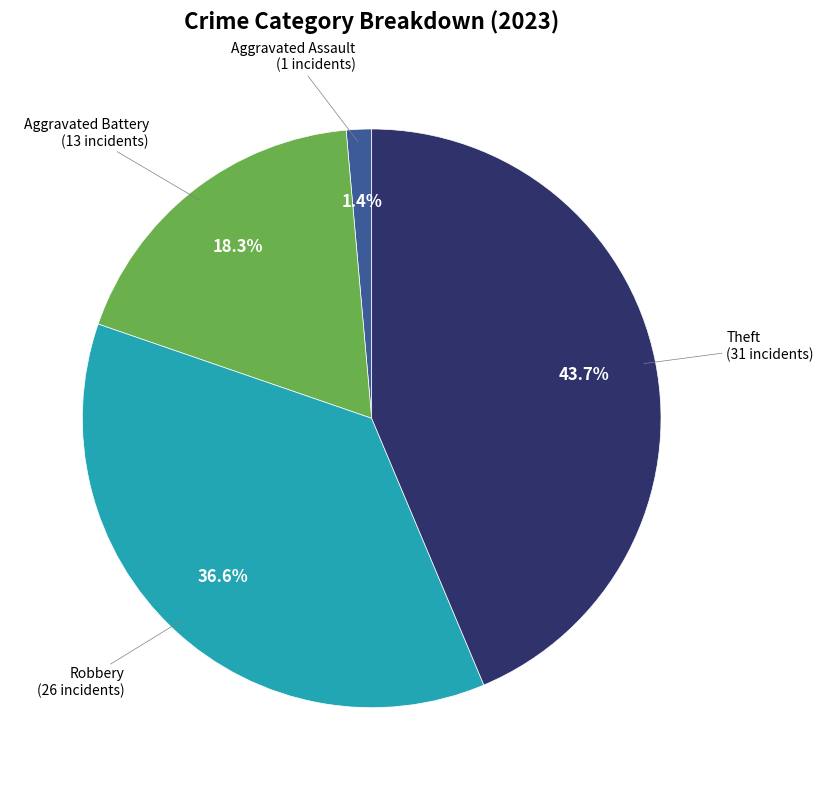

To the nearest percent, what is the average slice percentage?

25%